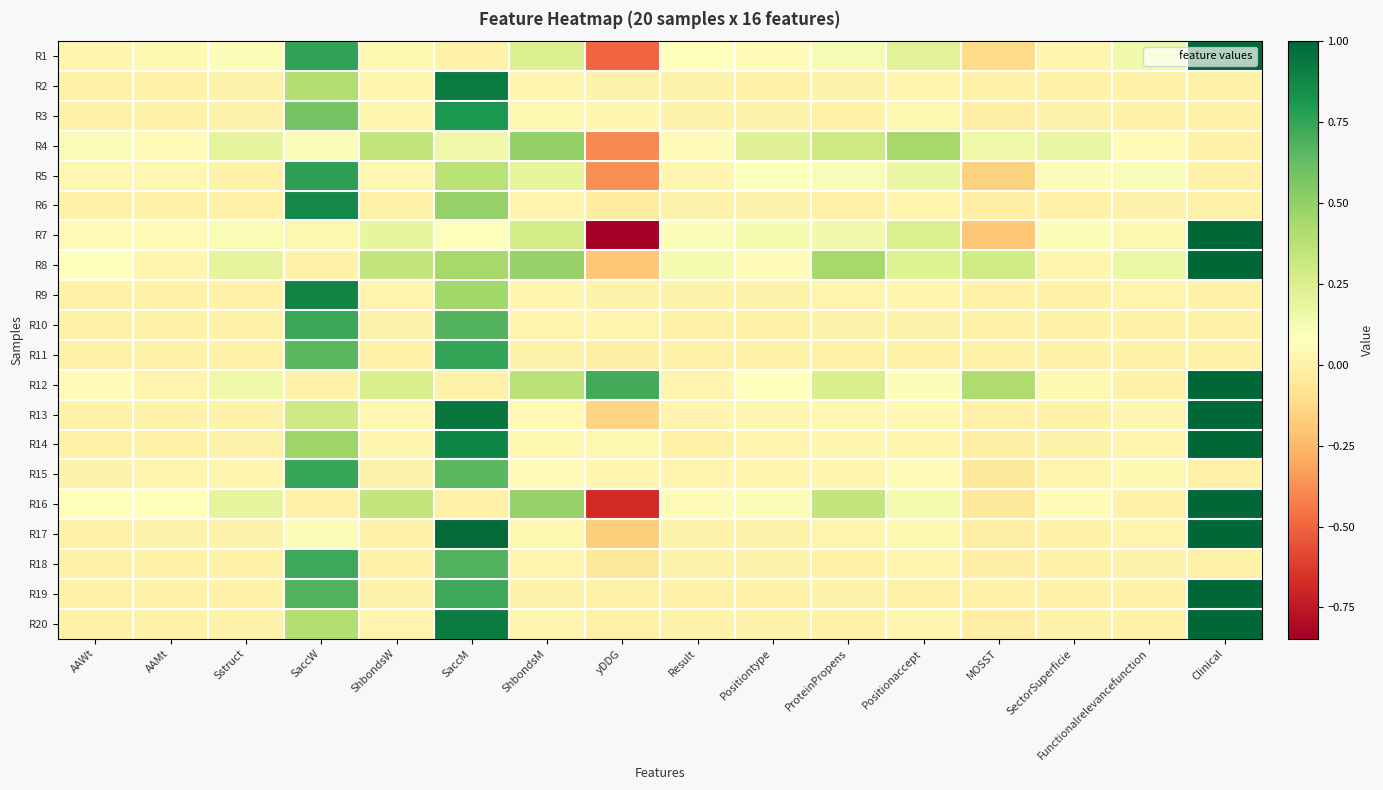

Reading left to right, what are all the values shown in this chart?

R1: AAWt=0.0	AAMt=0.0	Sstruct=0.1	SaccW=0.8	ShbondsW=0.0	SaccM=0.0	ShbondsM=0.2	yDDG=-0.5	Result=0.1	Positiontype=0.1	ProteinPropens=0.1	Positionaccept=0.2	MOSST=-0.1	SectorSuperficie=0.0	Functionalrelevancefunction=0.1	Clinical=1.0
R2: AAWt=0.0	AAMt=0.0	Sstruct=0.0	SaccW=0.4	ShbondsW=0.0	SaccM=0.9	ShbondsM=0.0	yDDG=0.0	Result=0.0	Positiontype=0.0	ProteinPropens=0.0	Positionaccept=0.0	MOSST=0.0	SectorSuperficie=0.0	Functionalrelevancefunction=0.0	Clinical=0.0
R3: AAWt=0.0	AAMt=0.0	Sstruct=0.0	SaccW=0.6	ShbondsW=0.0	SaccM=0.8	ShbondsM=0.0	yDDG=0.0	Result=0.0	Positiontype=0.0	ProteinPropens=0.0	Positionaccept=0.0	MOSST=-0.0	SectorSuperficie=0.0	Functionalrelevancefunction=0.0	Clinical=0.0
R4: AAWt=0.1	AAMt=0.0	Sstruct=0.2	SaccW=0.1	ShbondsW=0.3	SaccM=0.1	ShbondsM=0.5	yDDG=-0.4	Result=0.0	Positiontype=0.2	ProteinPropens=0.3	Positionaccept=0.4	MOSST=0.1	SectorSuperficie=0.2	Functionalrelevancefunction=0.0	Clinical=0.0
R5: AAWt=0.0	AAMt=0.0	Sstruct=0.0	SaccW=0.8	ShbondsW=0.0	SaccM=0.4	ShbondsM=0.2	yDDG=-0.4	Result=0.0	Positiontype=0.1	ProteinPropens=0.1	Positionaccept=0.2	MOSST=-0.2	SectorSuperficie=0.0	Functionalrelevancefunction=0.1	Clinical=0.0
R6: AAWt=0.0	AAMt=0.0	Sstruct=0.0	SaccW=0.9	ShbondsW=0.0	SaccM=0.5	ShbondsM=0.0	yDDG=-0.0	Result=0.0	Positiontype=0.0	ProteinPropens=0.0	Positionaccept=0.0	MOSST=-0.0	SectorSuperficie=0.0	Functionalrelevancefunction=0.0	Clinical=0.0
R7: AAWt=0.0	AAMt=0.0	Sstruct=0.1	SaccW=0.0	ShbondsW=0.2	SaccM=0.1	ShbondsM=0.3	yDDG=-0.8	Result=0.1	Positiontype=0.1	ProteinPropens=0.1	Positionaccept=0.2	MOSST=-0.2	SectorSuperficie=0.1	Functionalrelevancefunction=0.0	Clinical=1.0
R8: AAWt=0.1	AAMt=0.0	Sstruct=0.2	SaccW=0.0	ShbondsW=0.3	SaccM=0.4	ShbondsM=0.5	yDDG=-0.2	Result=0.1	Positiontype=0.0	ProteinPropens=0.4	Positionaccept=0.2	MOSST=0.3	SectorSuperficie=0.0	Functionalrelevancefunction=0.2	Clinical=1.0
R9: AAWt=0.0	AAMt=0.0	Sstruct=0.0	SaccW=0.9	ShbondsW=0.0	SaccM=0.5	ShbondsM=0.0	yDDG=0.0	Result=0.0	Positiontype=0.0	ProteinPropens=0.0	Positionaccept=0.0	MOSST=-0.0	SectorSuperficie=0.0	Functionalrelevancefunction=0.0	Clinical=0.0
R10: AAWt=0.0	AAMt=0.0	Sstruct=0.0	SaccW=0.7	ShbondsW=0.0	SaccM=0.7	ShbondsM=0.0	yDDG=0.0	Result=0.0	Positiontype=0.0	ProteinPropens=0.0	Positionaccept=0.0	MOSST=0.0	SectorSuperficie=0.0	Functionalrelevancefunction=0.0	Clinical=0.0
R11: AAWt=0.0	AAMt=0.0	Sstruct=0.0	SaccW=0.7	ShbondsW=0.0	SaccM=0.8	ShbondsM=0.0	yDDG=-0.0	Result=0.0	Positiontype=0.0	ProteinPropens=0.0	Positionaccept=0.0	MOSST=-0.0	SectorSuperficie=0.0	Functionalrelevancefunction=0.0	Clinical=0.0
R12: AAWt=0.1	AAMt=0.0	Sstruct=0.2	SaccW=0.0	ShbondsW=0.3	SaccM=0.0	ShbondsM=0.4	yDDG=0.7	Result=0.0	Positiontype=0.1	ProteinPropens=0.3	Positionaccept=0.1	MOSST=0.4	SectorSuperficie=0.0	Functionalrelevancefunction=0.0	Clinical=1.0
R13: AAWt=0.0	AAMt=0.0	Sstruct=0.0	SaccW=0.3	ShbondsW=0.0	SaccM=0.9	ShbondsM=0.0	yDDG=-0.2	Result=0.0	Positiontype=0.0	ProteinPropens=0.0	Positionaccept=0.0	MOSST=-0.0	SectorSuperficie=0.0	Functionalrelevancefunction=0.0	Clinical=1.0
R14: AAWt=0.0	AAMt=0.0	Sstruct=0.0	SaccW=0.5	ShbondsW=0.0	SaccM=0.9	ShbondsM=0.0	yDDG=0.0	Result=0.0	Positiontype=0.0	ProteinPropens=0.0	Positionaccept=0.0	MOSST=-0.0	SectorSuperficie=0.0	Functionalrelevancefunction=0.0	Clinical=1.0
R15: AAWt=0.0	AAMt=0.0	Sstruct=0.0	SaccW=0.7	ShbondsW=0.0	SaccM=0.7	ShbondsM=0.1	yDDG=0.0	Result=0.0	Positiontype=0.0	ProteinPropens=0.0	Positionaccept=0.1	MOSST=-0.1	SectorSuperficie=0.0	Functionalrelevancefunction=0.0	Clinical=0.0
R16: AAWt=0.1	AAMt=0.1	Sstruct=0.2	SaccW=0.0	ShbondsW=0.3	SaccM=0.0	ShbondsM=0.5	yDDG=-0.7	Result=0.0	Positiontype=0.1	ProteinPropens=0.3	Positionaccept=0.1	MOSST=-0.0	SectorSuperficie=0.0	Functionalrelevancefunction=0.0	Clinical=1.0
R17: AAWt=0.0	AAMt=0.0	Sstruct=0.0	SaccW=0.1	ShbondsW=0.0	SaccM=1.0	ShbondsM=0.0	yDDG=-0.2	Result=0.0	Positiontype=0.0	ProteinPropens=0.0	Positionaccept=0.0	MOSST=-0.0	SectorSuperficie=0.0	Functionalrelevancefunction=0.0	Clinical=1.0
R18: AAWt=0.0	AAMt=0.0	Sstruct=0.0	SaccW=0.7	ShbondsW=0.0	SaccM=0.7	ShbondsM=0.0	yDDG=-0.0	Result=0.0	Positiontype=0.0	ProteinPropens=0.0	Positionaccept=0.0	MOSST=-0.0	SectorSuperficie=0.0	Functionalrelevancefunction=0.0	Clinical=0.0
R19: AAWt=0.0	AAMt=0.0	Sstruct=0.0	SaccW=0.7	ShbondsW=0.0	SaccM=0.7	ShbondsM=0.0	yDDG=-0.0	Result=0.0	Positiontype=0.0	ProteinPropens=0.0	Positionaccept=0.0	MOSST=-0.0	SectorSuperficie=0.0	Functionalrelevancefunction=0.0	Clinical=1.0
R20: AAWt=0.0	AAMt=0.0	Sstruct=0.0	SaccW=0.4	ShbondsW=0.0	SaccM=0.9	ShbondsM=0.0	yDDG=-0.0	Result=0.0	Positiontype=0.0	ProteinPropens=0.0	Positionaccept=0.0	MOSST=-0.0	SectorSuperficie=0.0	Functionalrelevancefunction=0.0	Clinical=1.0